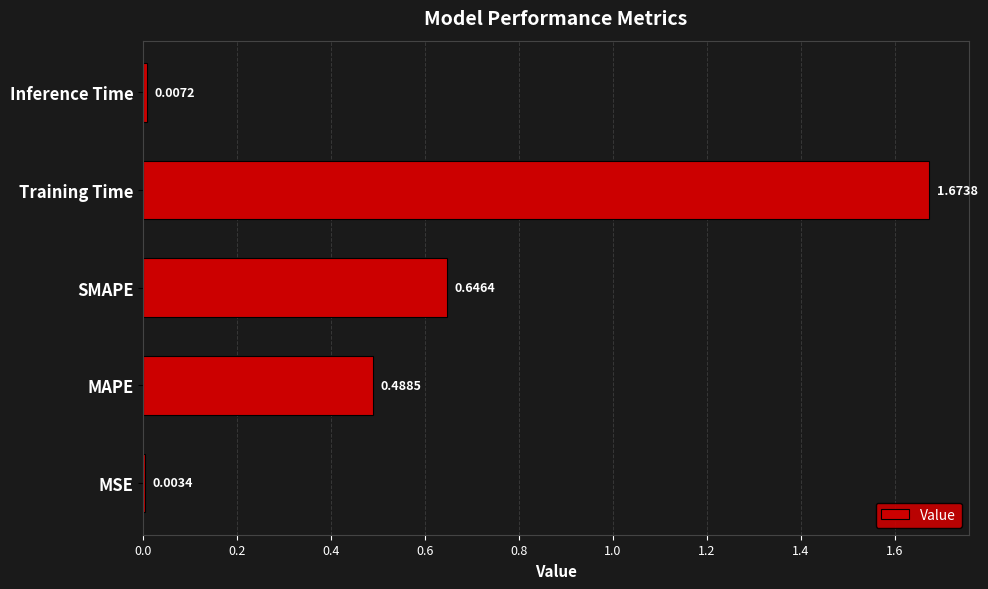

How many categories are shown in the chart?

5